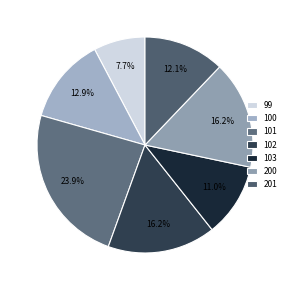

True or false: 99 accounts for 1% of the total.

False